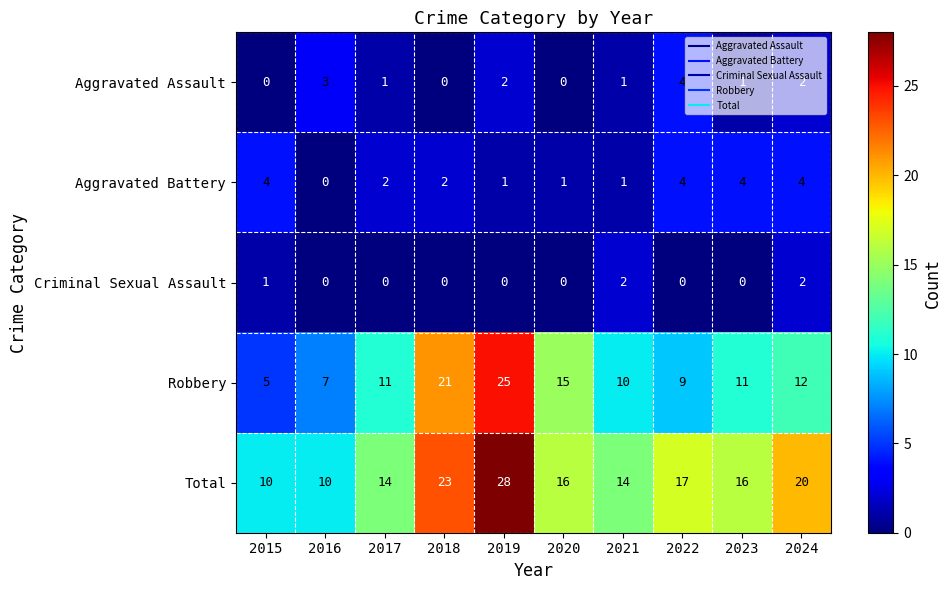

Where does the Aggravated Battery series first go above 2?

2015